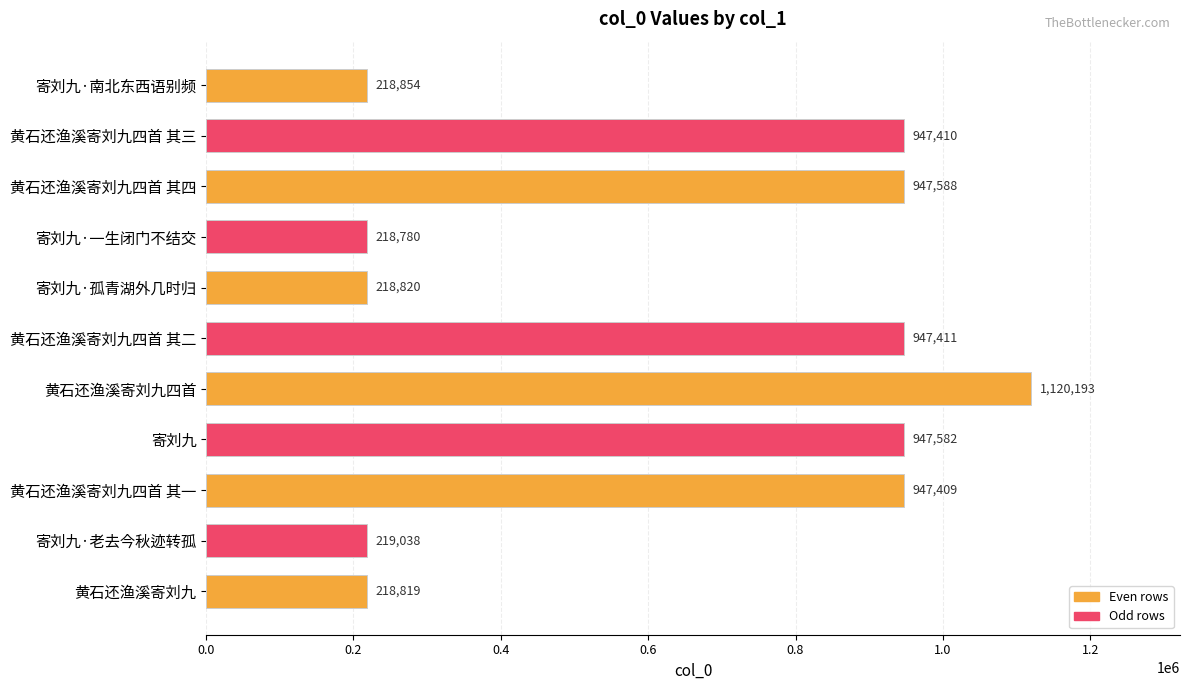

Does the chart contain any negative values?

No